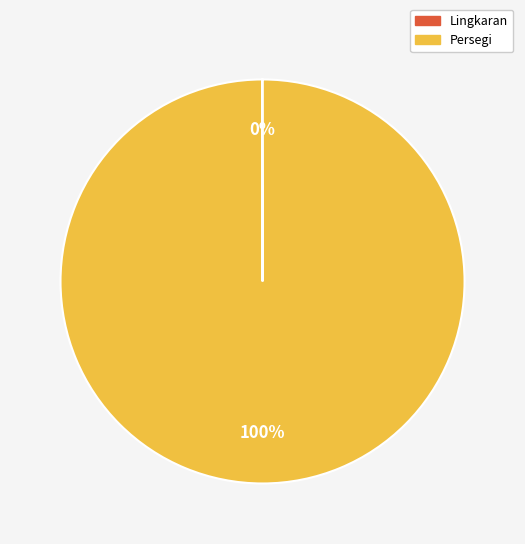

Is it true that Persegi is 90% of the pie?

False